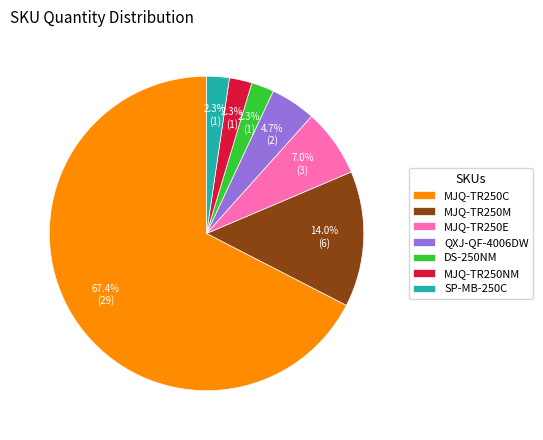

Between MJQ-TR250C and MJQ-TR250M, which is larger?

MJQ-TR250C